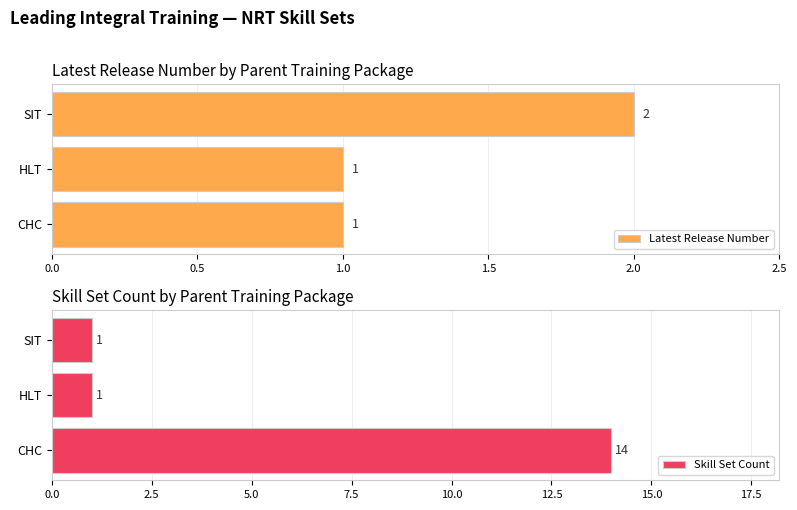

How many Skill Set Count values are between 1 and 14?

3